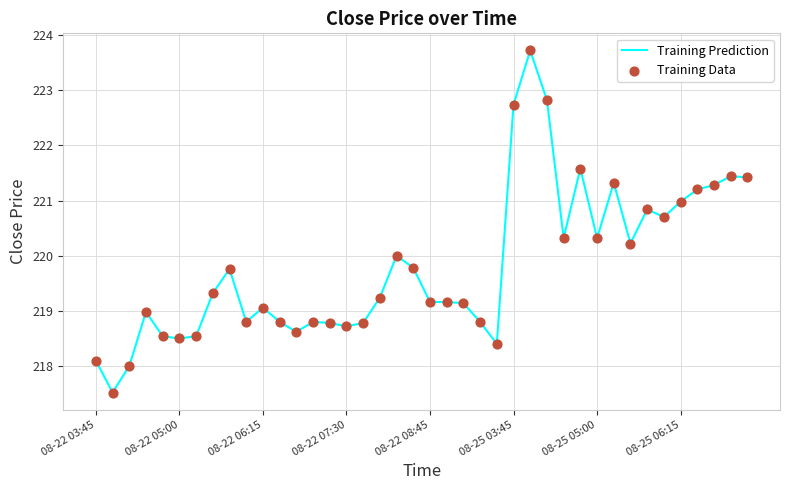

What is the minimum value shown in the chart?

217.5